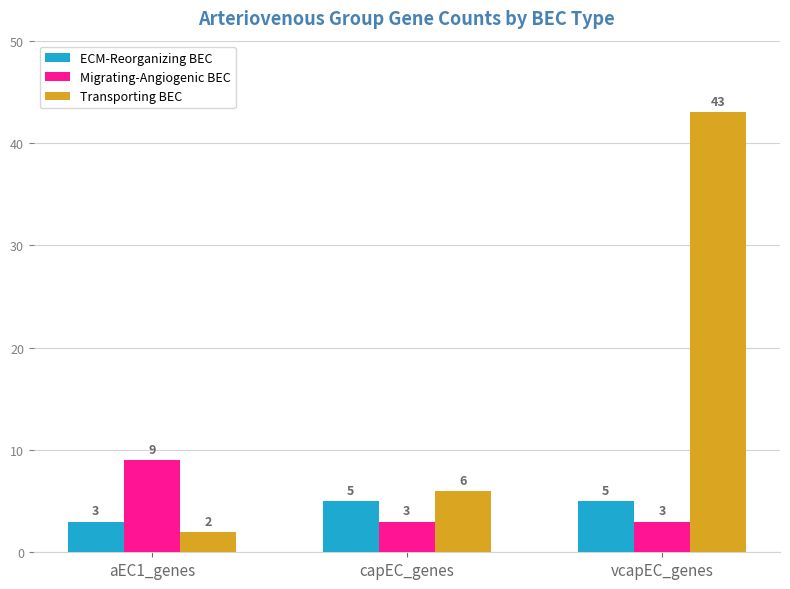

How many groups of bars are there?

3